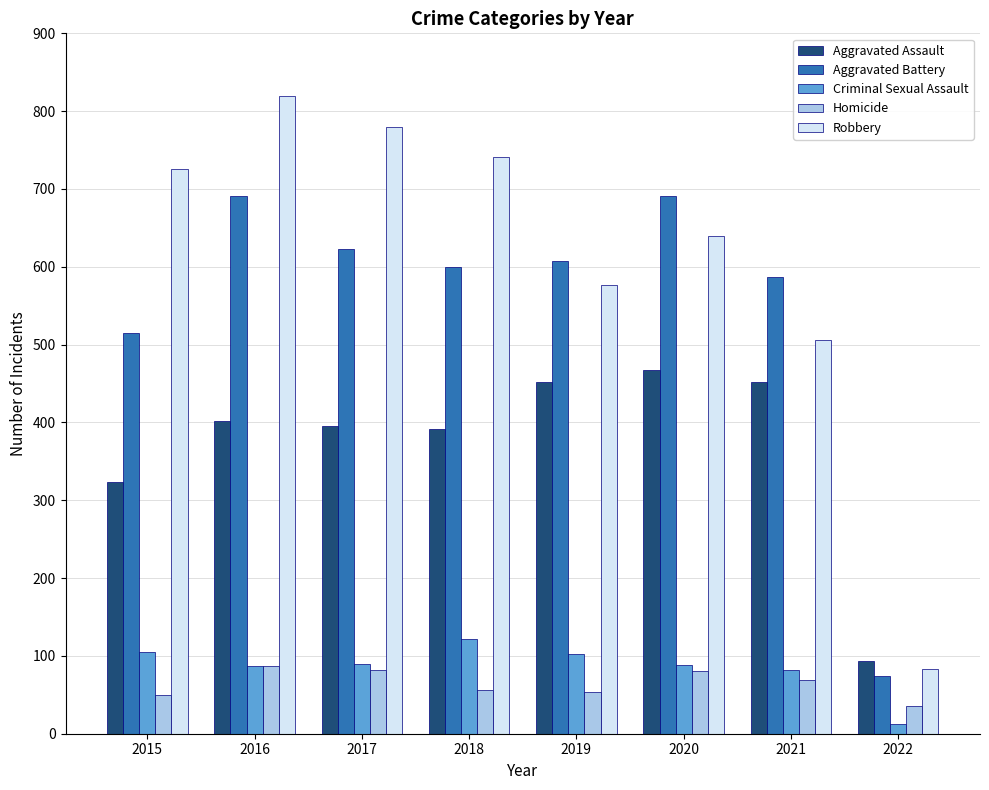

What are all the series names shown in the legend?

Aggravated Assault, Aggravated Battery, Criminal Sexual Assault, Homicide, Robbery